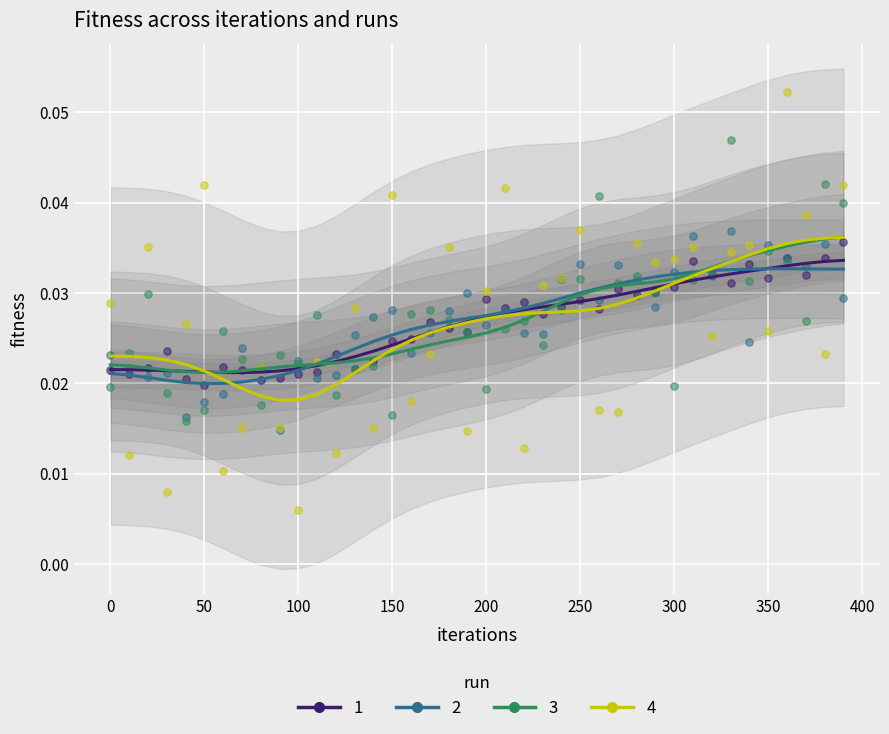

Which series has the widest spread of Y values?

run 4